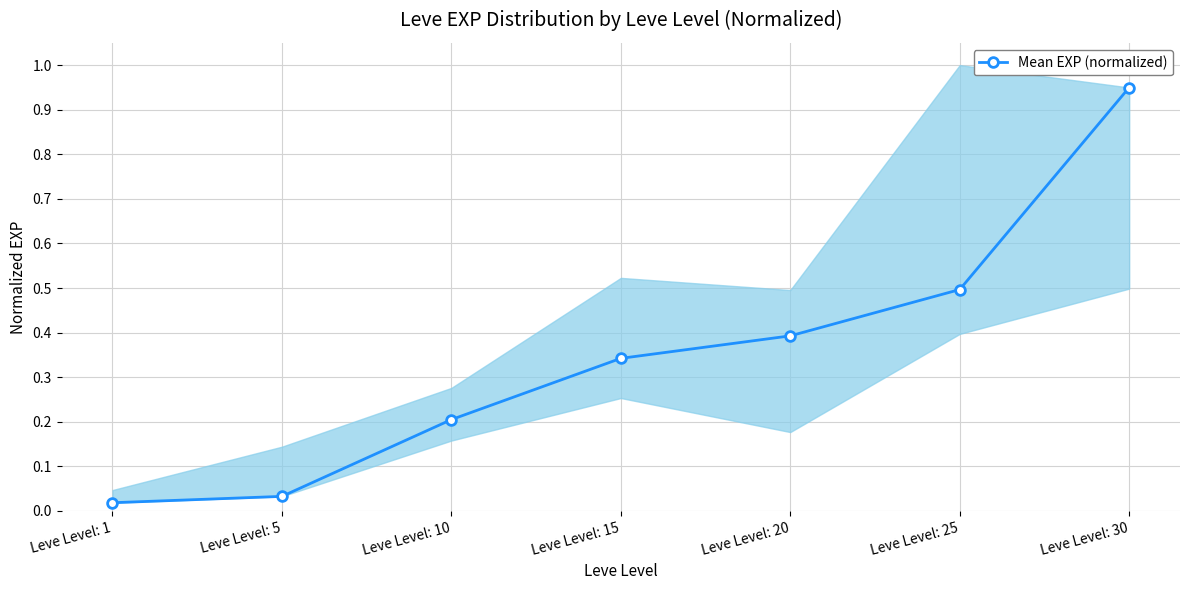

Between Leve Level: 10 and Leve Level: 5, which is larger?

Leve Level: 10